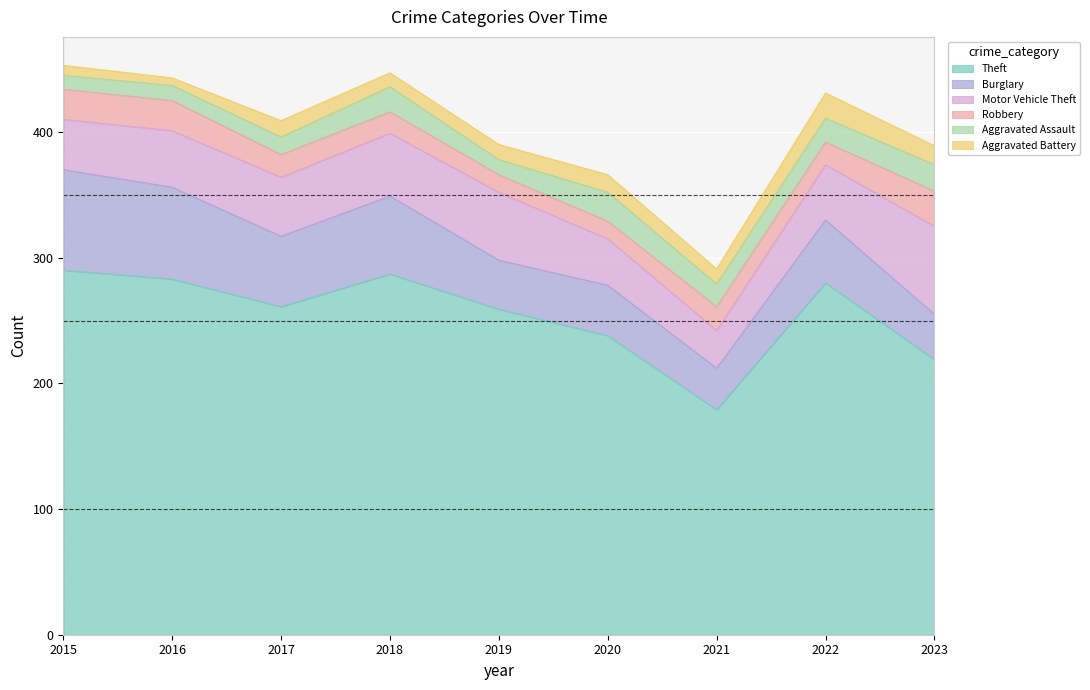

Which series has the largest total across all categories?

Theft